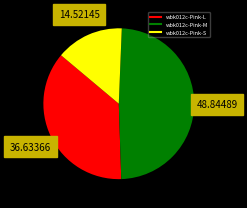

Which category has the smallest portion of the pie?

wbk012c-Pink-S